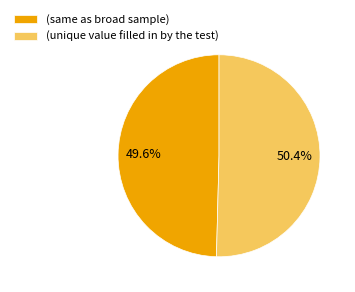

Is it true that (same as broad sample) is 38% of the pie?

False